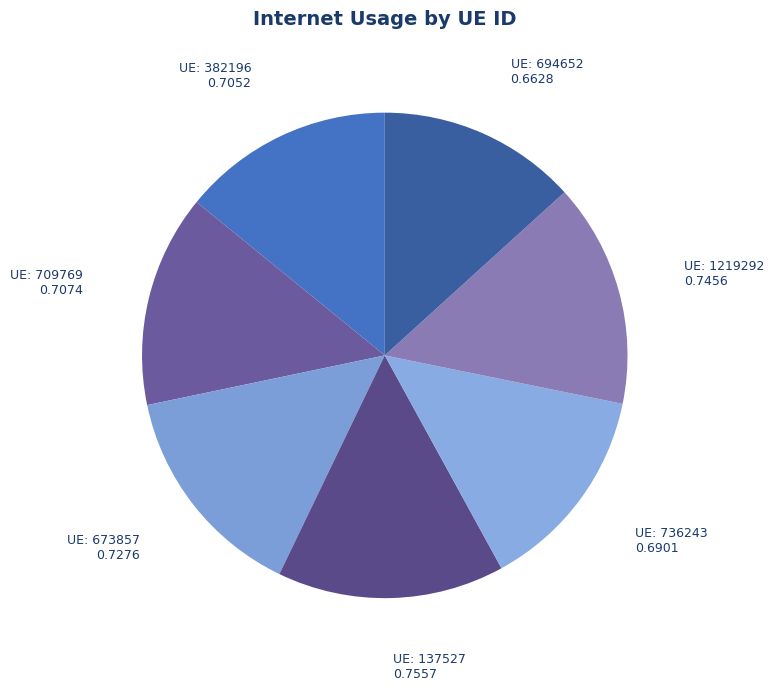

How many segments does this pie chart have?

7